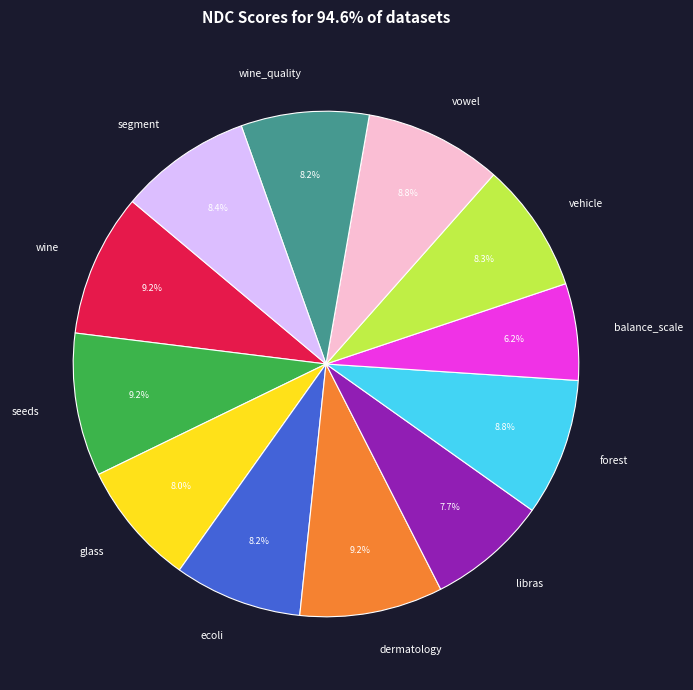

To the nearest percent, what is the difference between the largest and smallest slice percentages?

3%